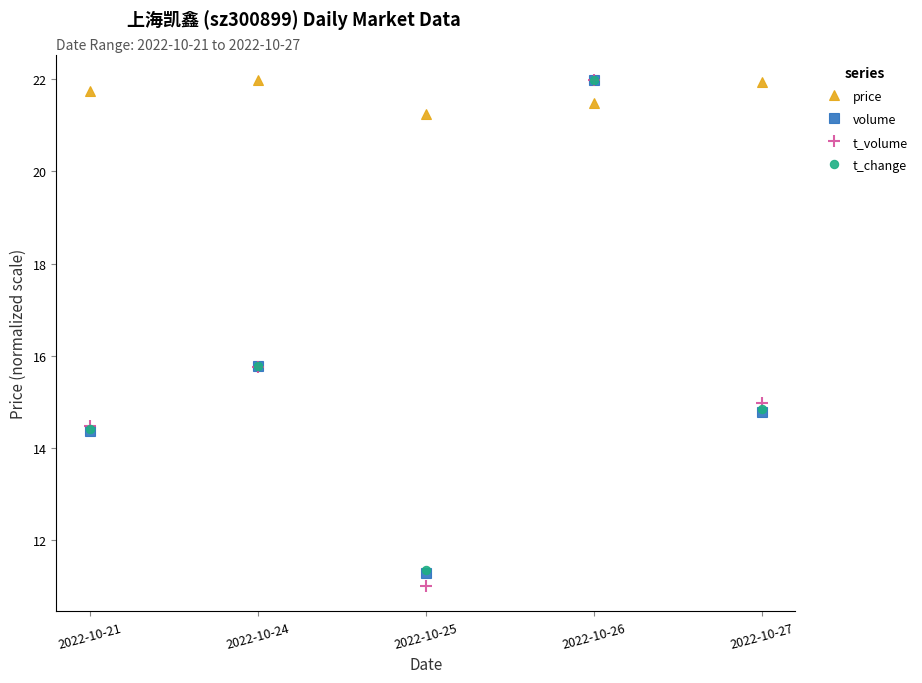

What is the total value across all series at 2022-10-25?

54.9